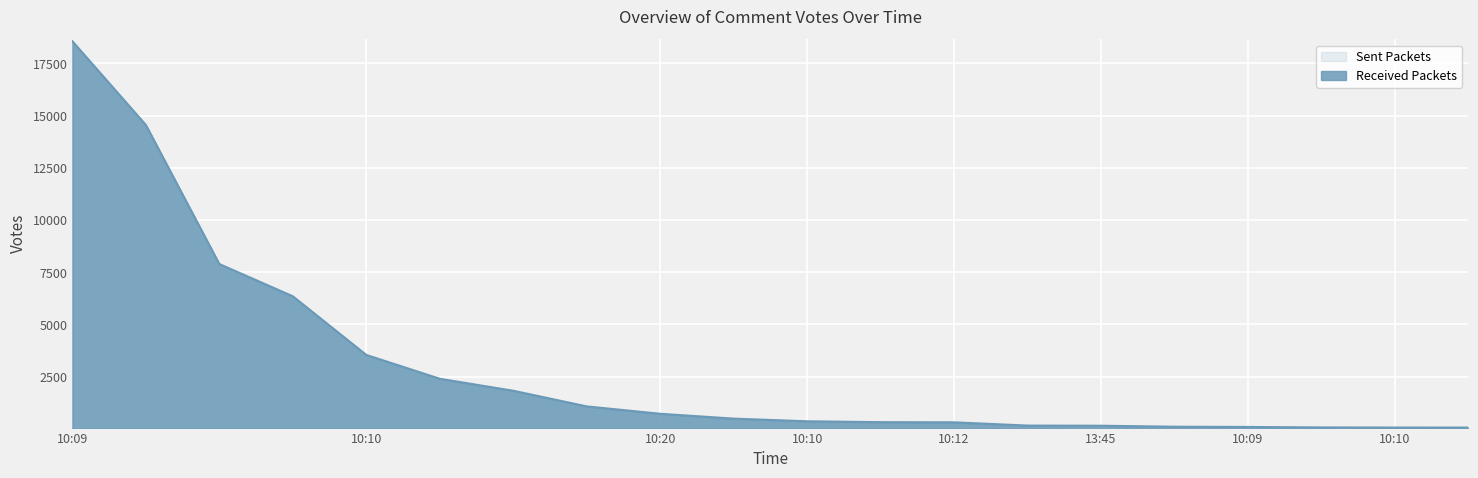

How many lines are shown in the chart?

1